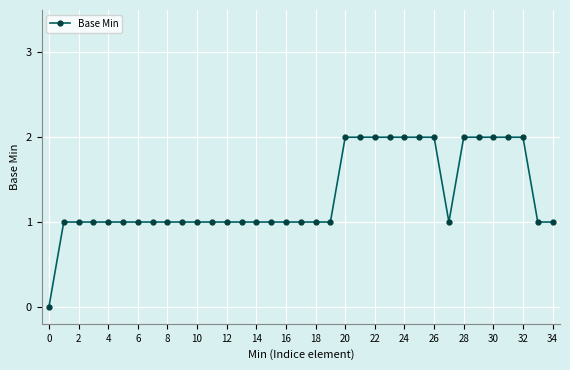

Count the number of categories in the chart.

35